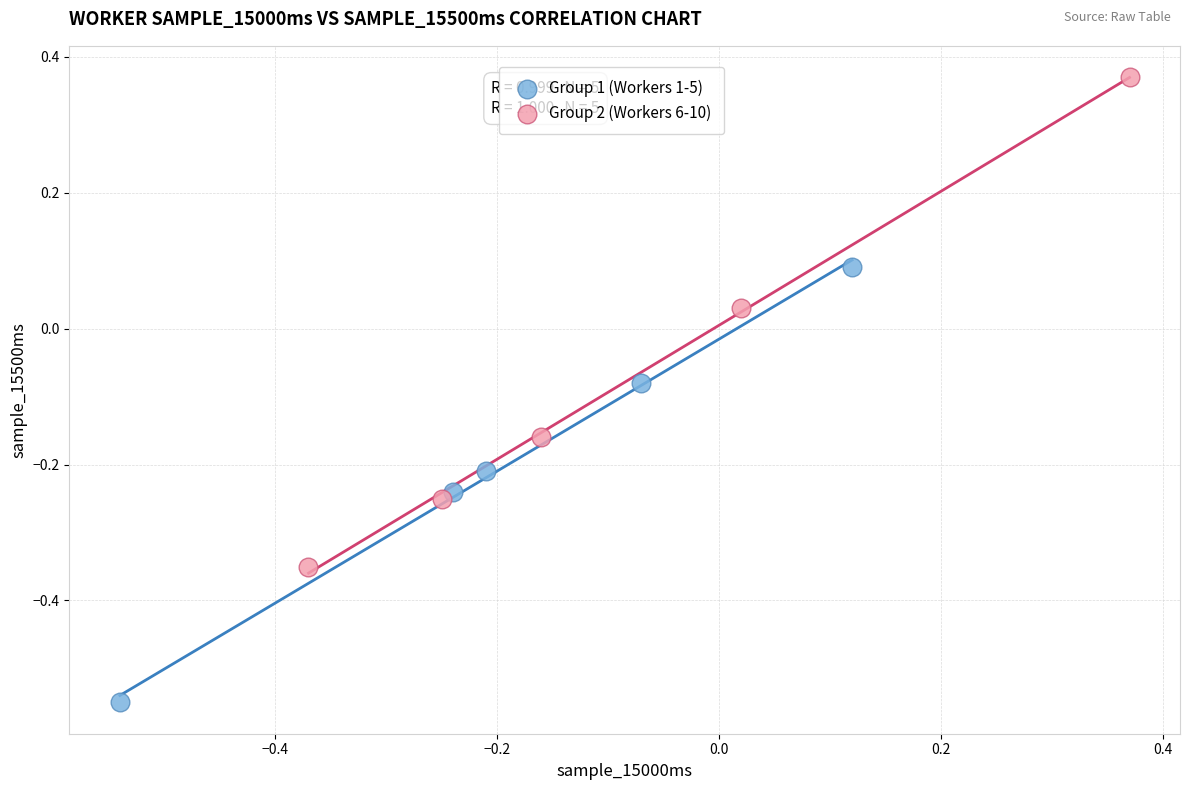

Which series contains the lowest Y value?

Group 1 (Workers 1-5)